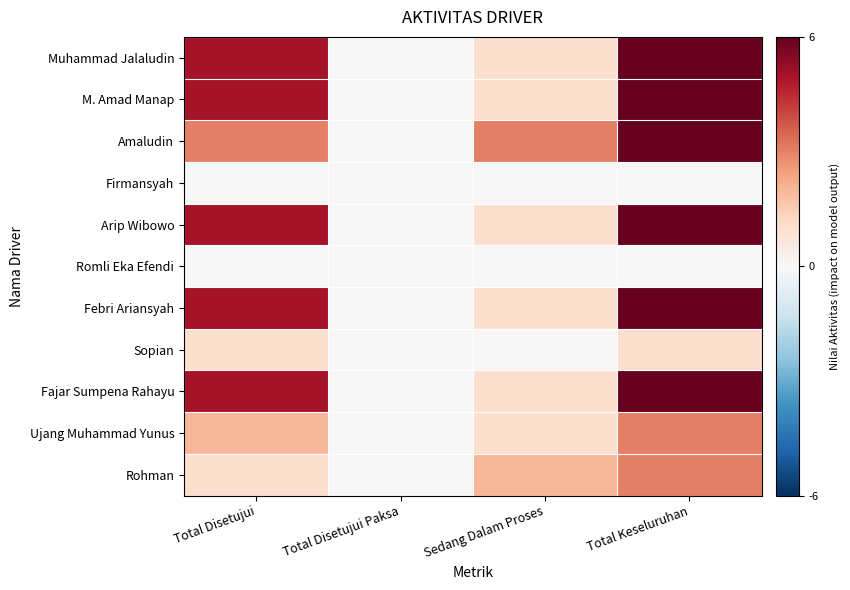

At how many categories does at least one series exceed 4?

2